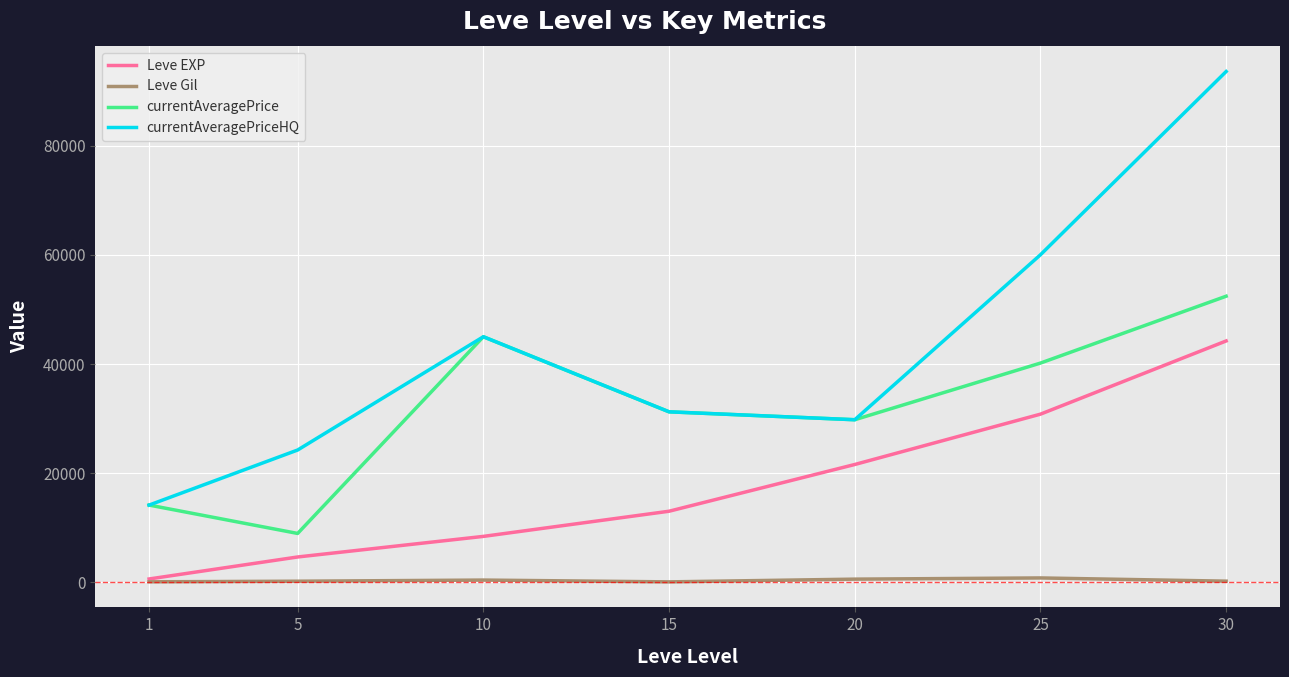

What is the maximum value for currentAveragePrice?

52427.2